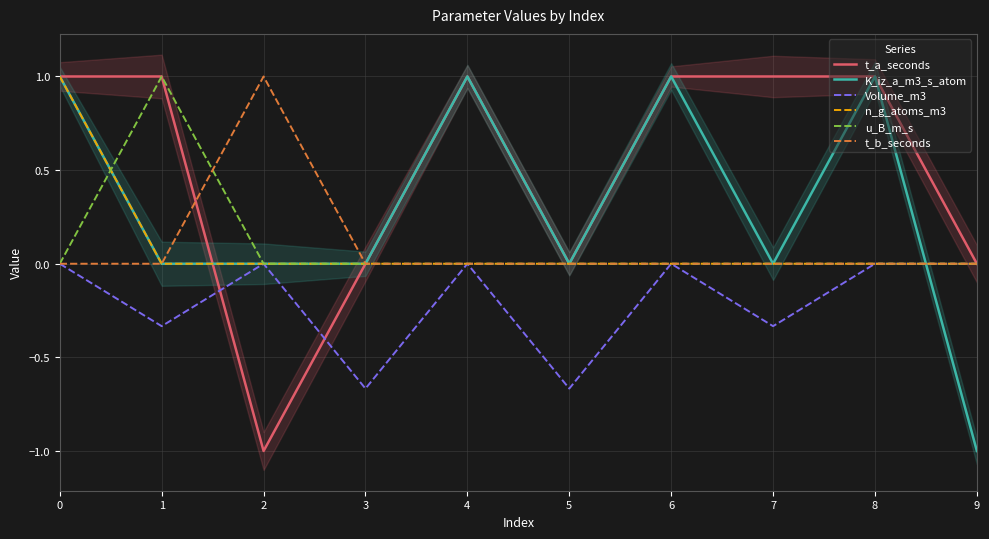

The value of t_b_seconds at 7 is 0.6. True or false?

False